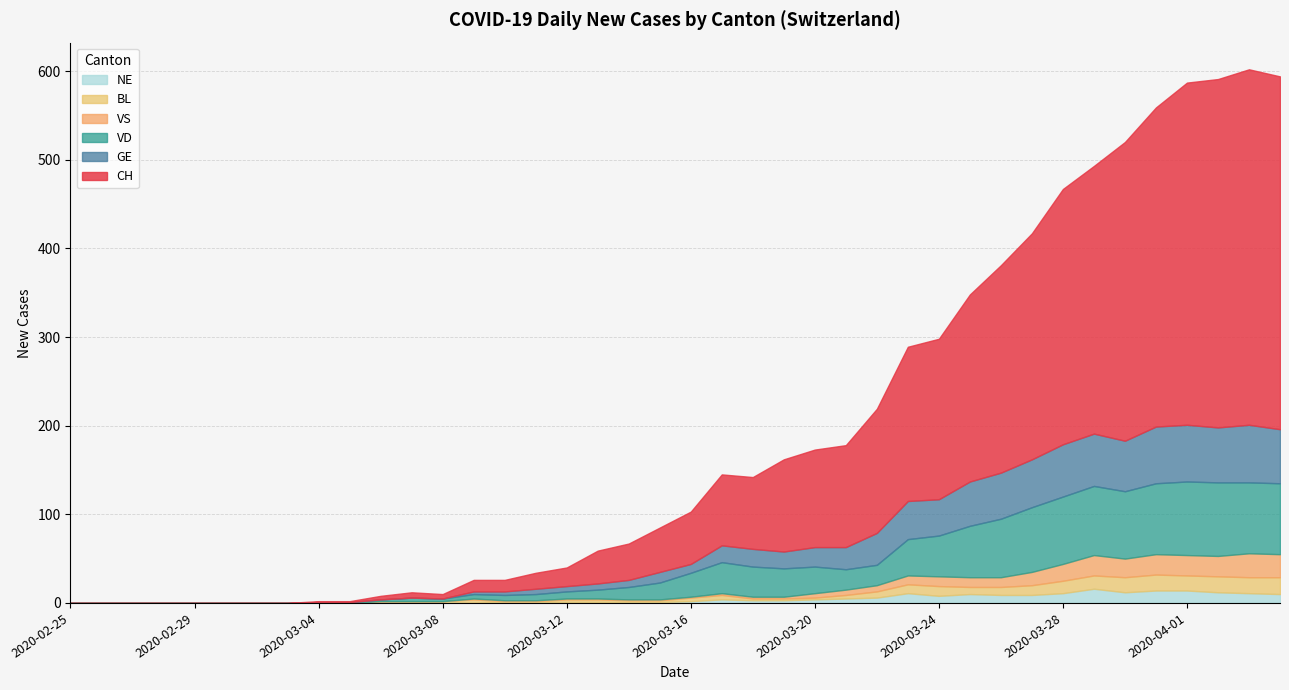

How many values in GE are above zero?

27